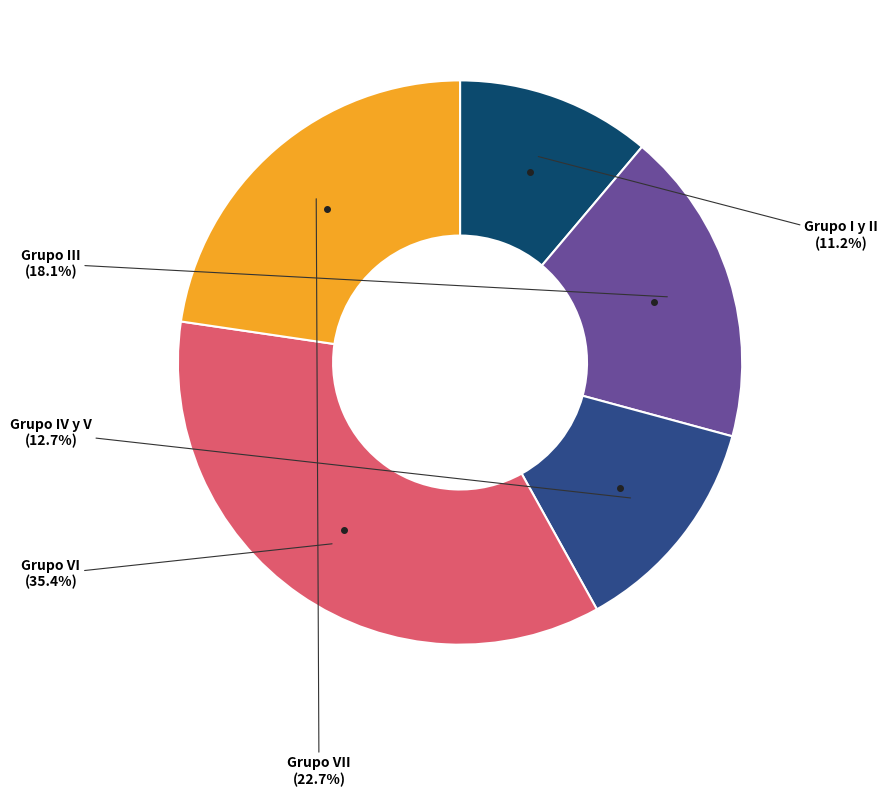

To the nearest percent, what is the average slice percentage?

20%